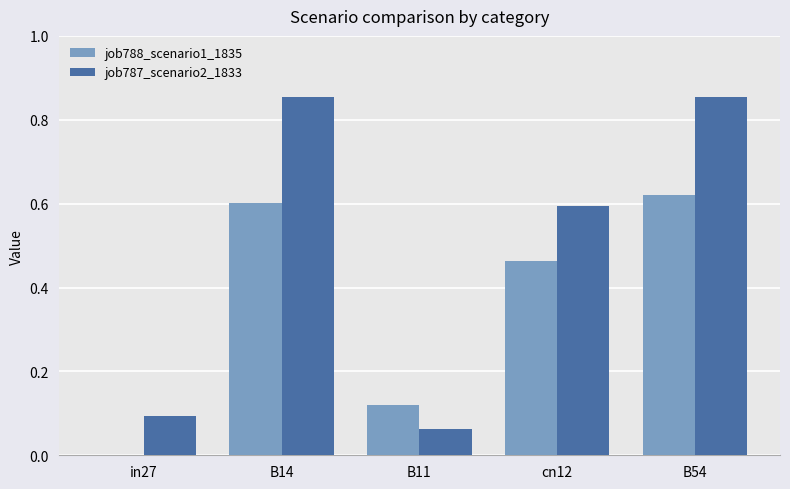

Is it true that job787_scenario2_1833 equals 0.0 at in27?

False